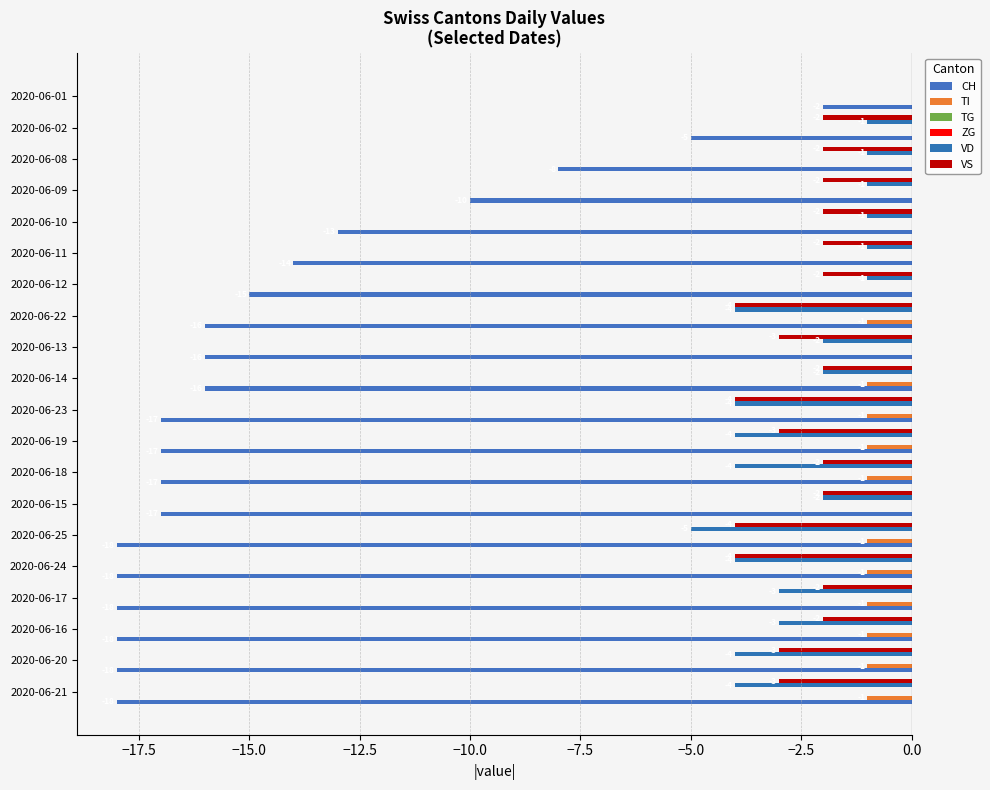

True or false: VS has a value of -0.7 at 2020-06-16.

False